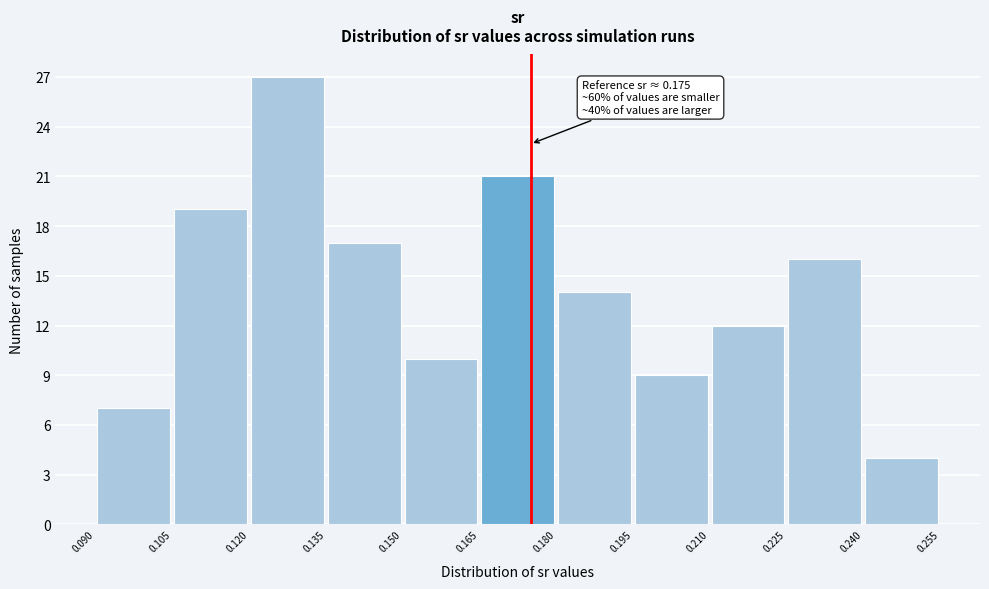

Over which range of the x-axis is the bar tallest?

0.120 to 0.135